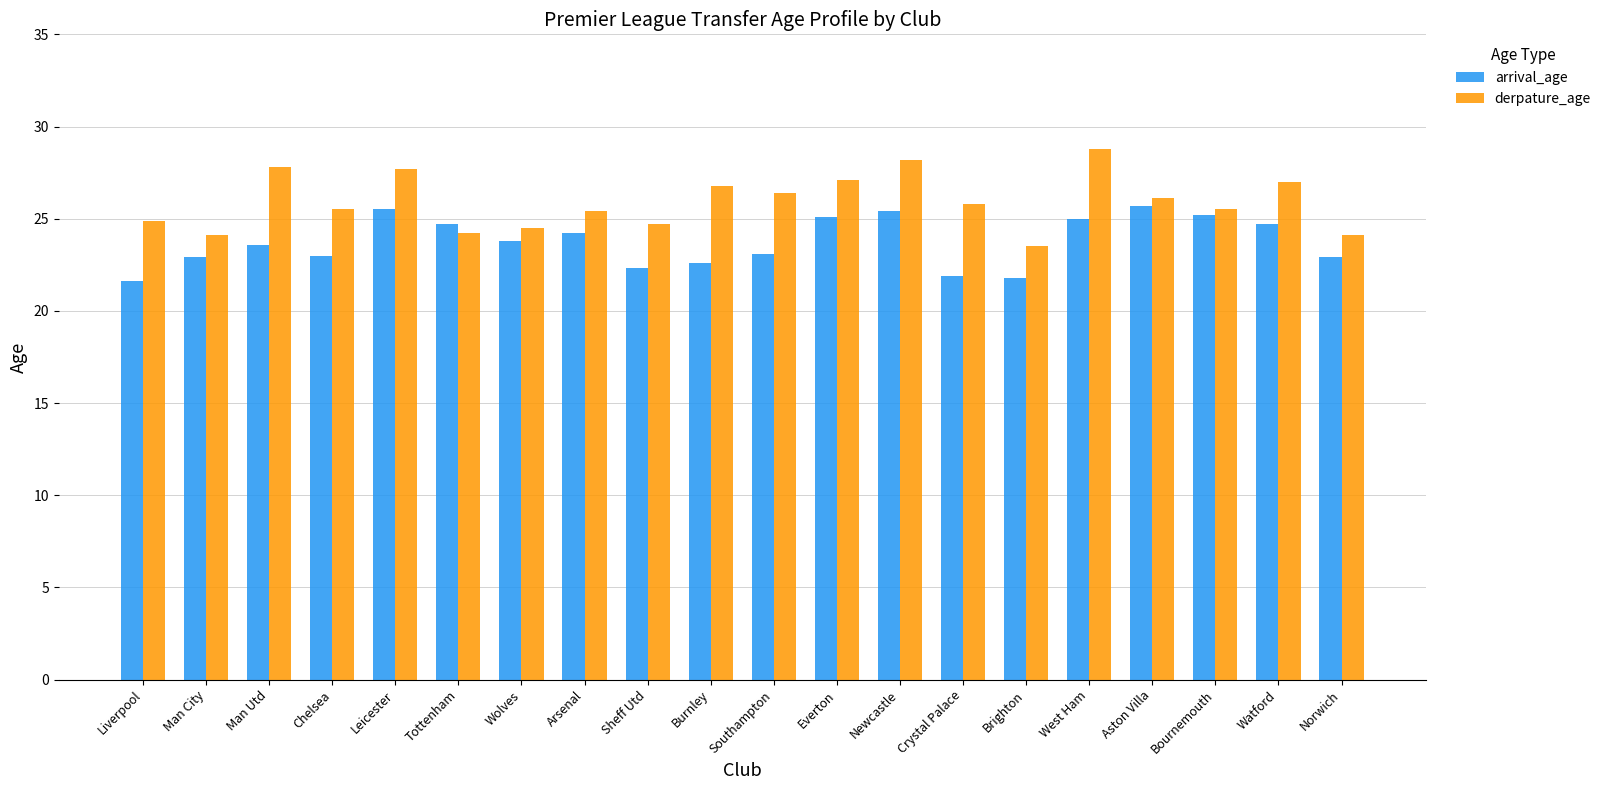

At how many categories does at least one series exceed 22?

20